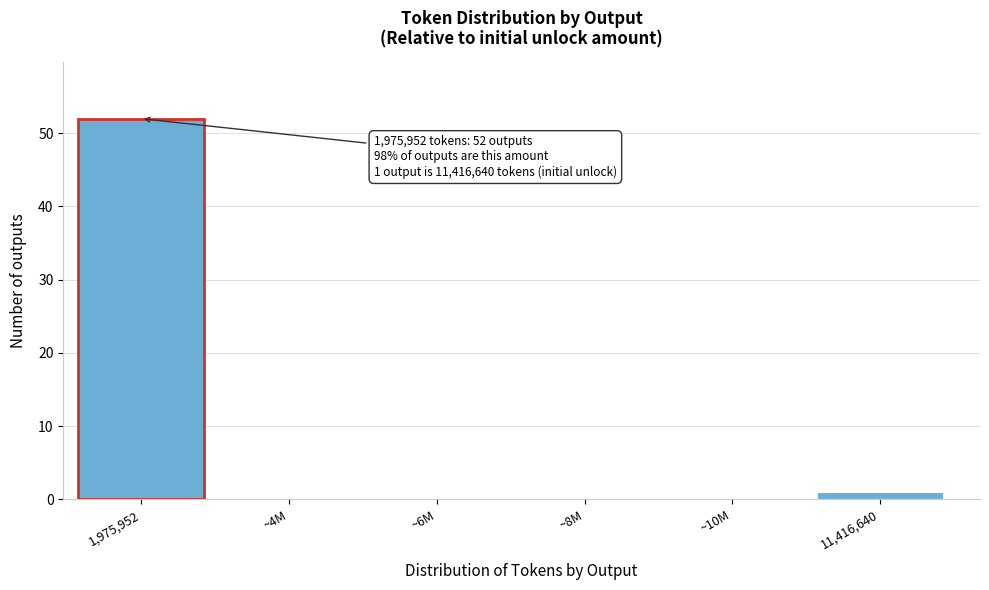

Reading left to right, list all the values displayed in this chart.

1,975,952=52	~4M=0	~6M=0	~8M=0	~10M=0	11,416,640=1